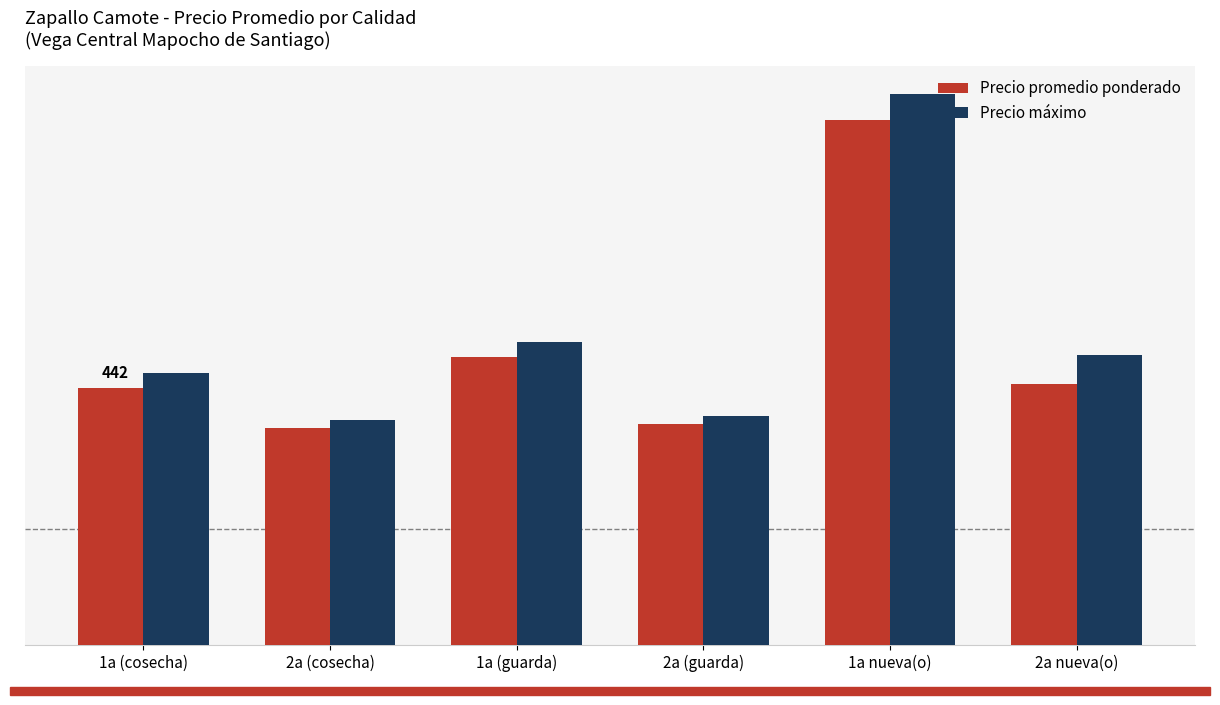

What position from the left is 1a (guarda)?

3